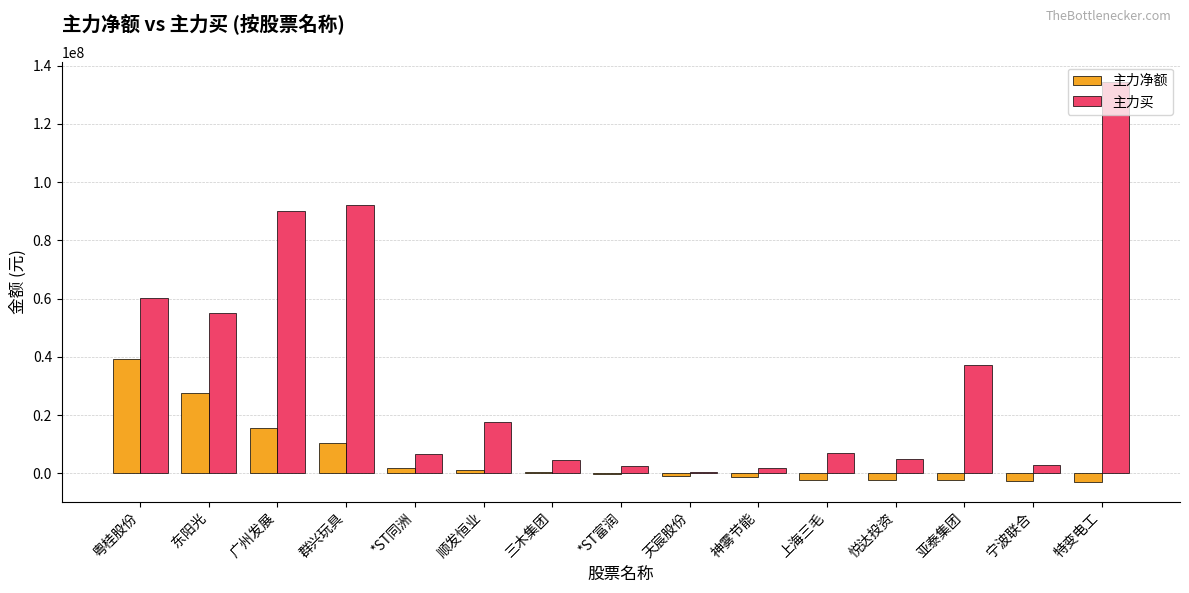

Are the bars horizontal?

No